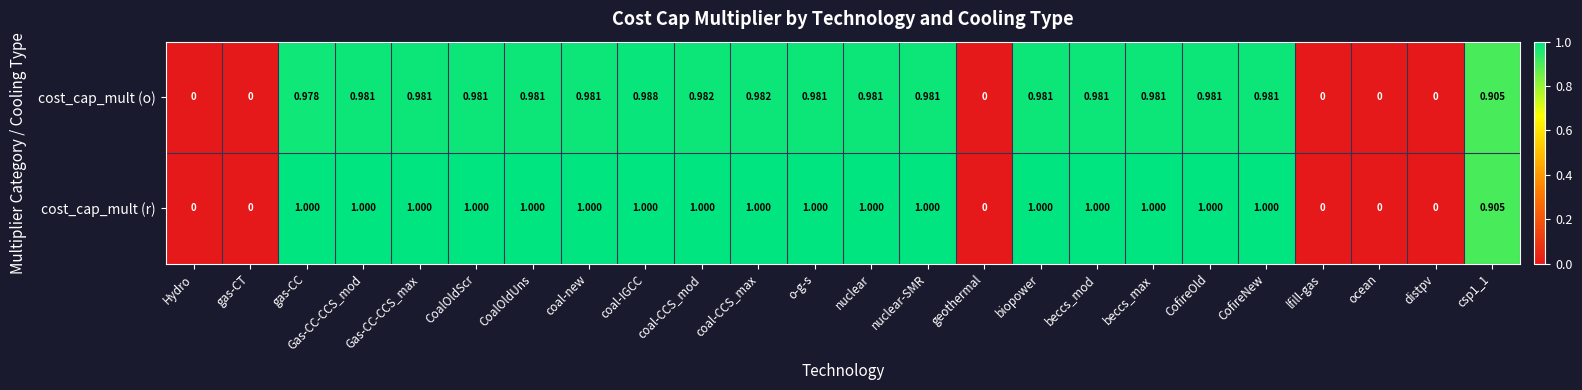

How many values in cost_cap_mult (r) are above zero?

18